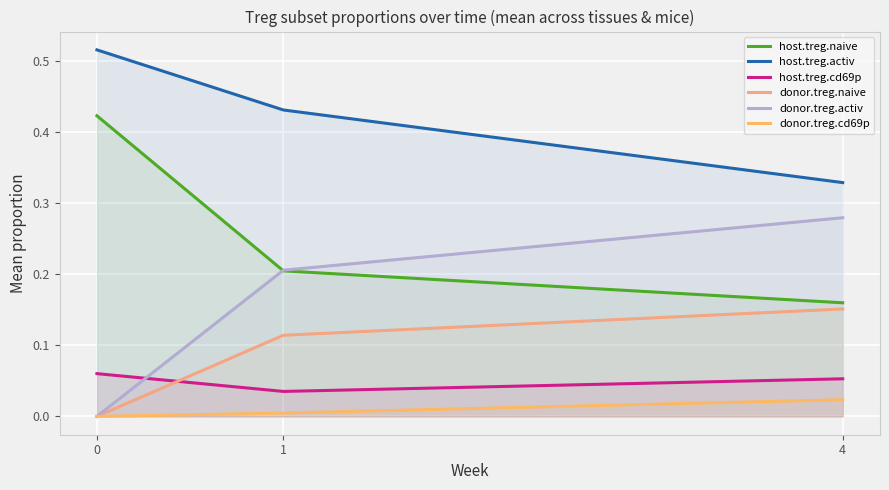

What are all the series names shown in the legend?

host.treg.naive, host.treg.activ, host.treg.cd69p, donor.treg.naive, donor.treg.activ, donor.treg.cd69p